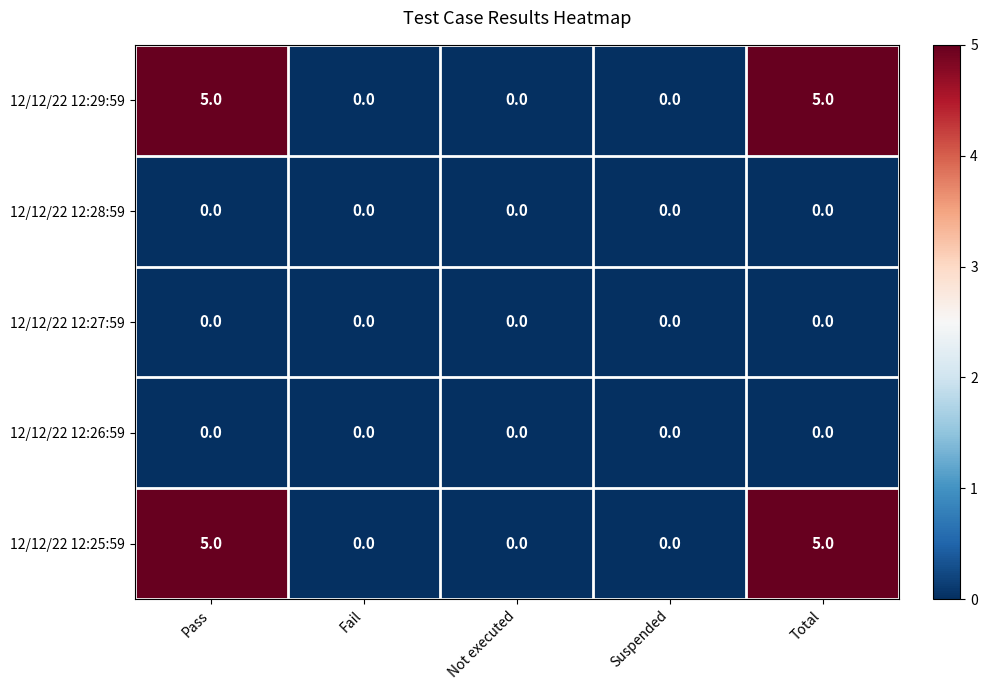

What is the difference between the highest and lowest values at Total?

5